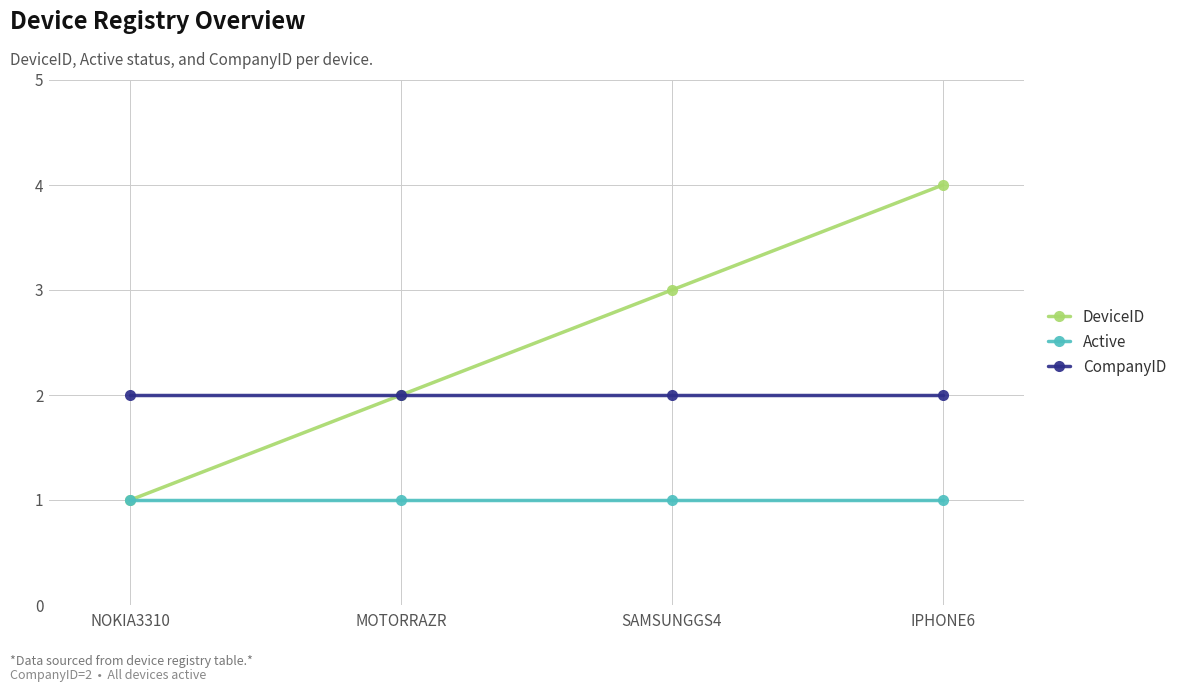

Between NOKIA3310 and IPHONE6, which series saw the biggest shift?

DeviceID